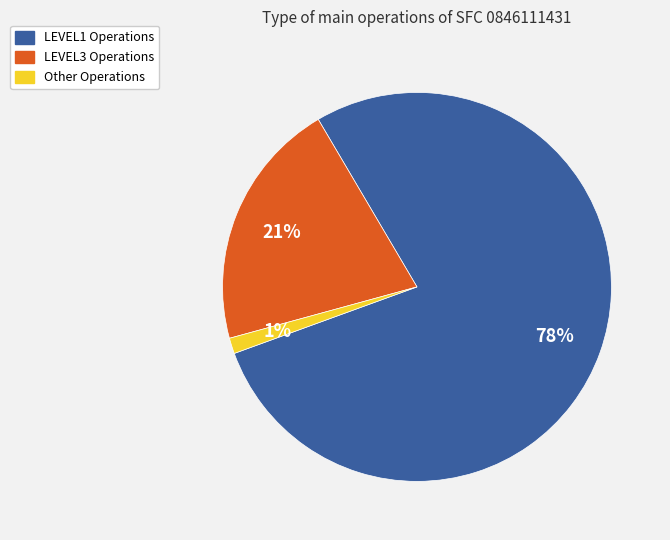

To the nearest percent, what is the difference between the largest and smallest slice percentages?

77%